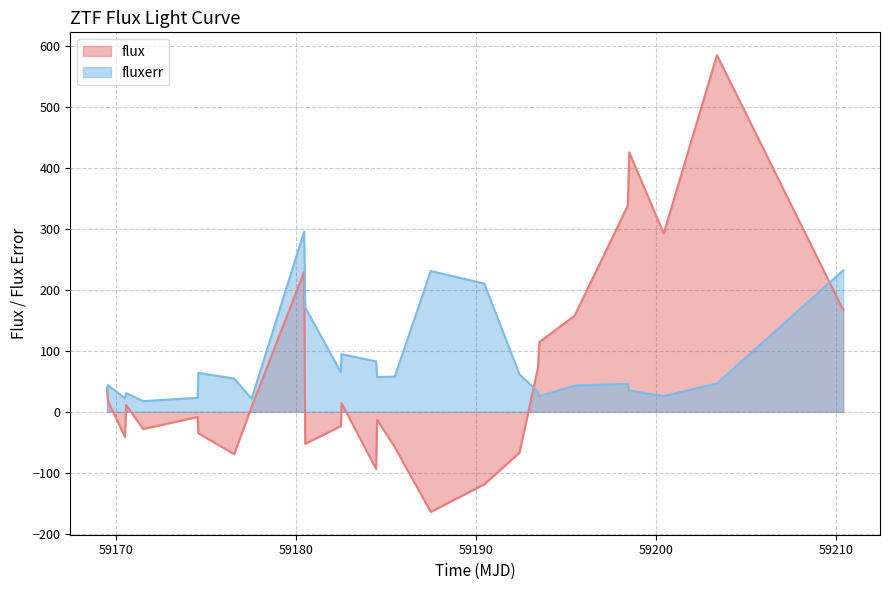

What are all the series names shown in the legend?

flux, fluxerr